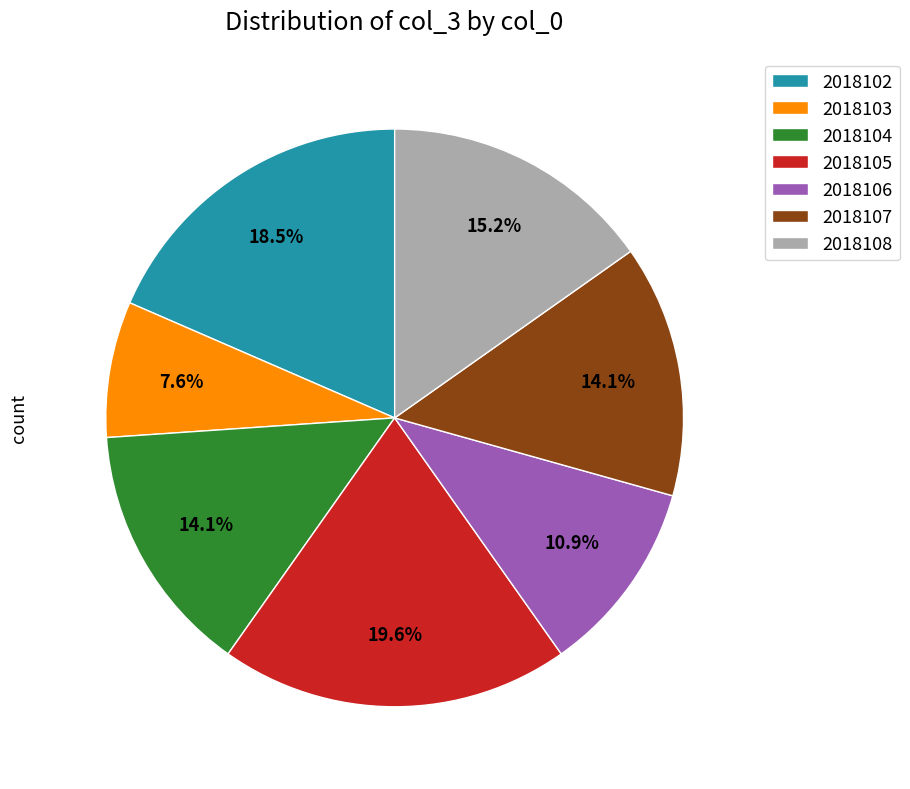

How many slices are in this pie chart?

7